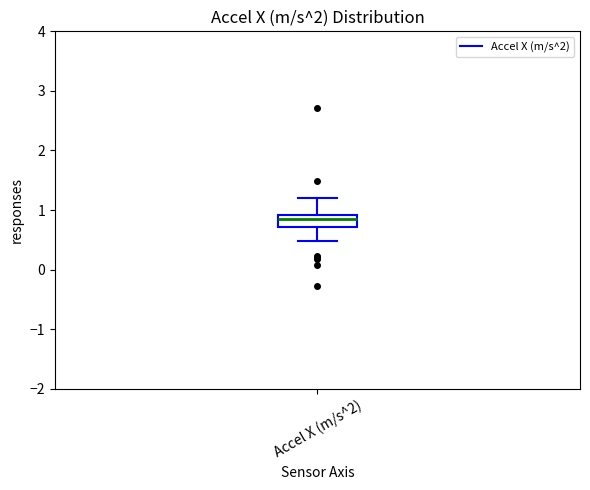

Where does the upper whisker of the box for Accel X (m/s^2) end on the y-axis? The values are not printed on the chart, so give them approximately, as read against the axis.

1.2